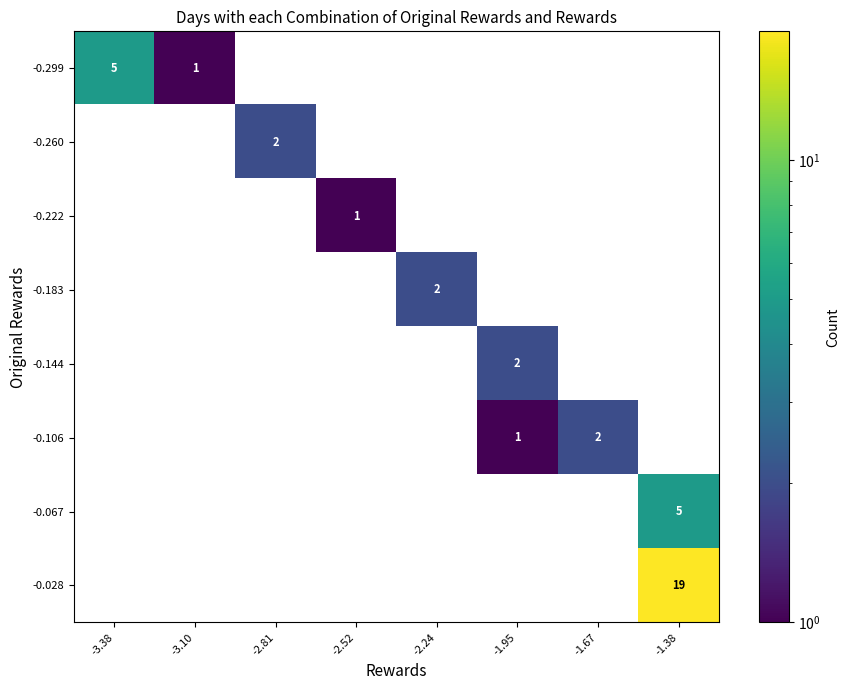

True or false: -0.299 has a value of 1 at -3.10.

True